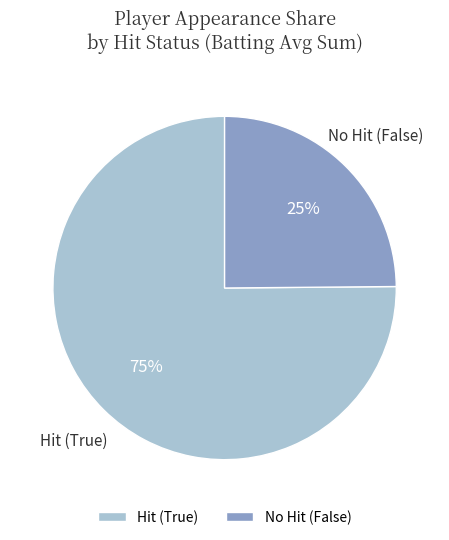

Is it true that Hit (True) is 63% of the pie?

False